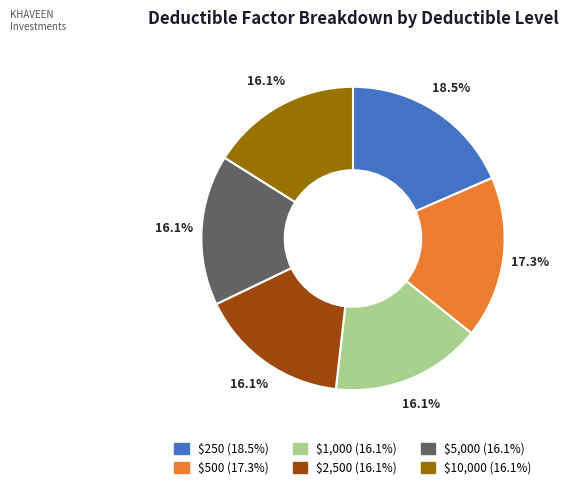

To the nearest percent, what is the average slice percentage?

17%